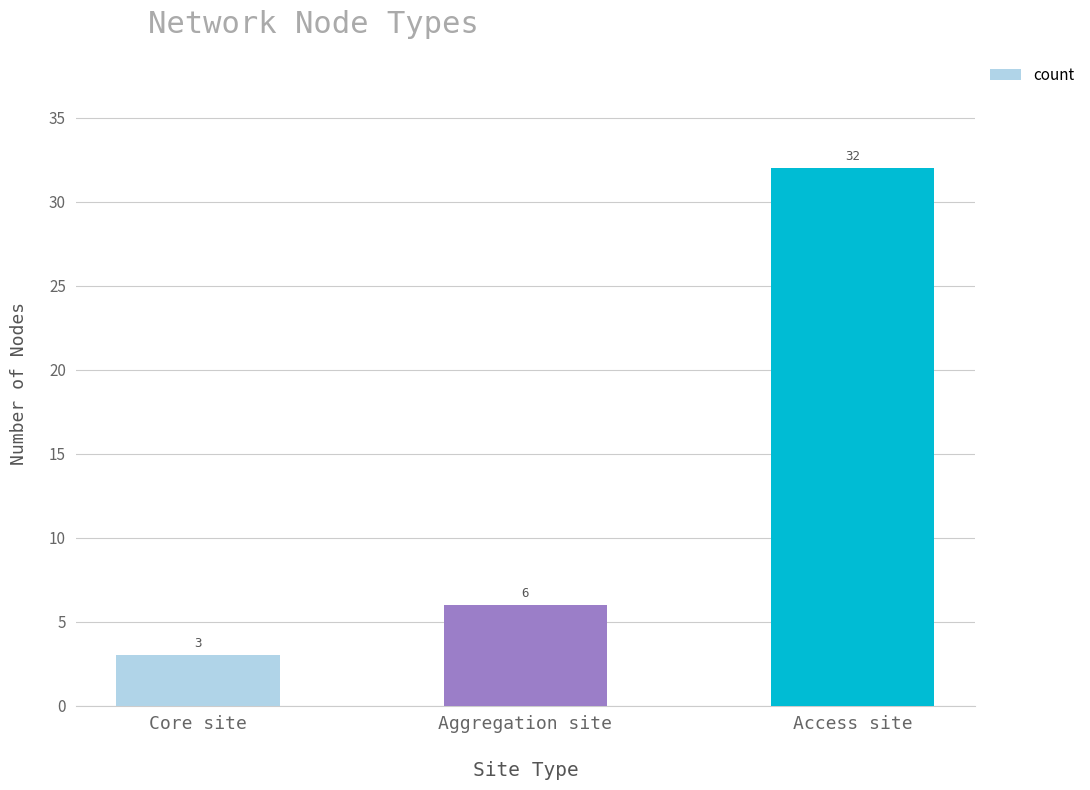

Rank the categories by value from lowest to highest.

Core site, Aggregation site, Access site